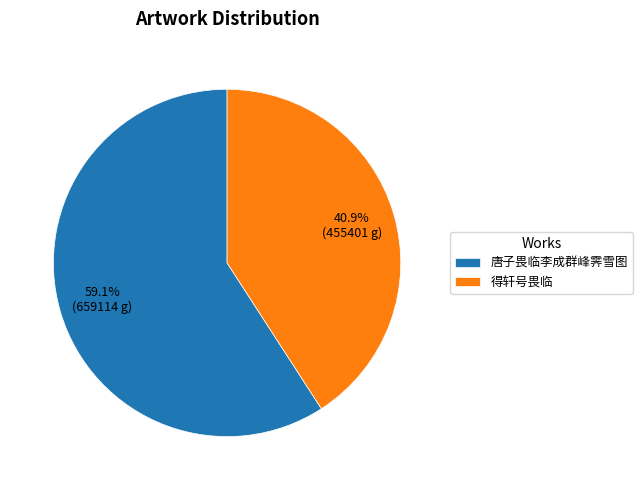

Which category has the smallest portion of the pie?

得轩号畏临